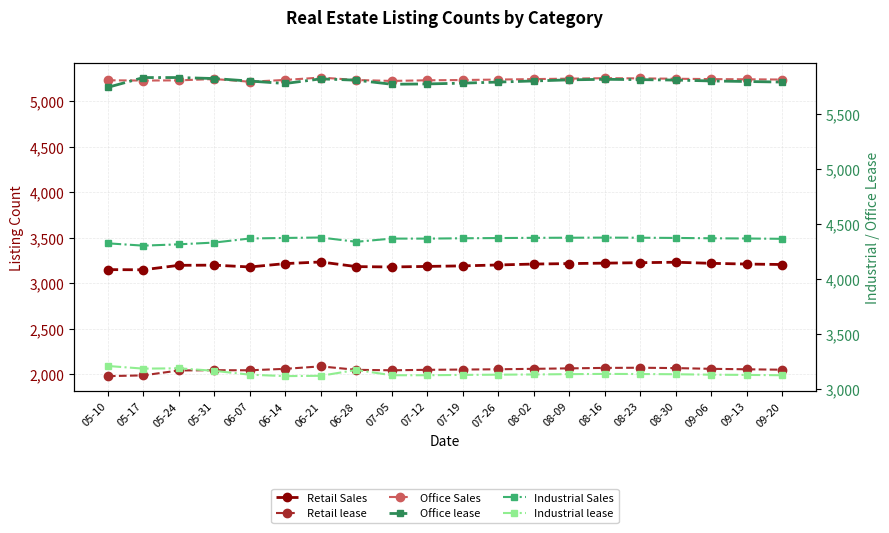

How many lines are shown in the chart?

6